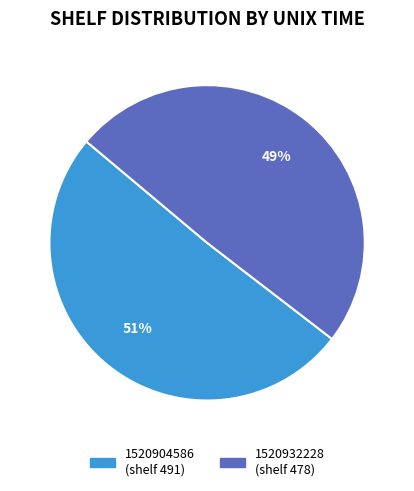

How many segments does this pie chart have?

2